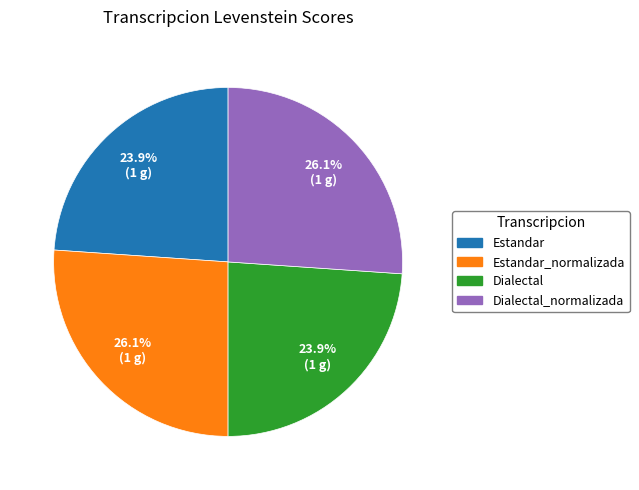

Is Estandar_normalizada the majority of the pie?

No